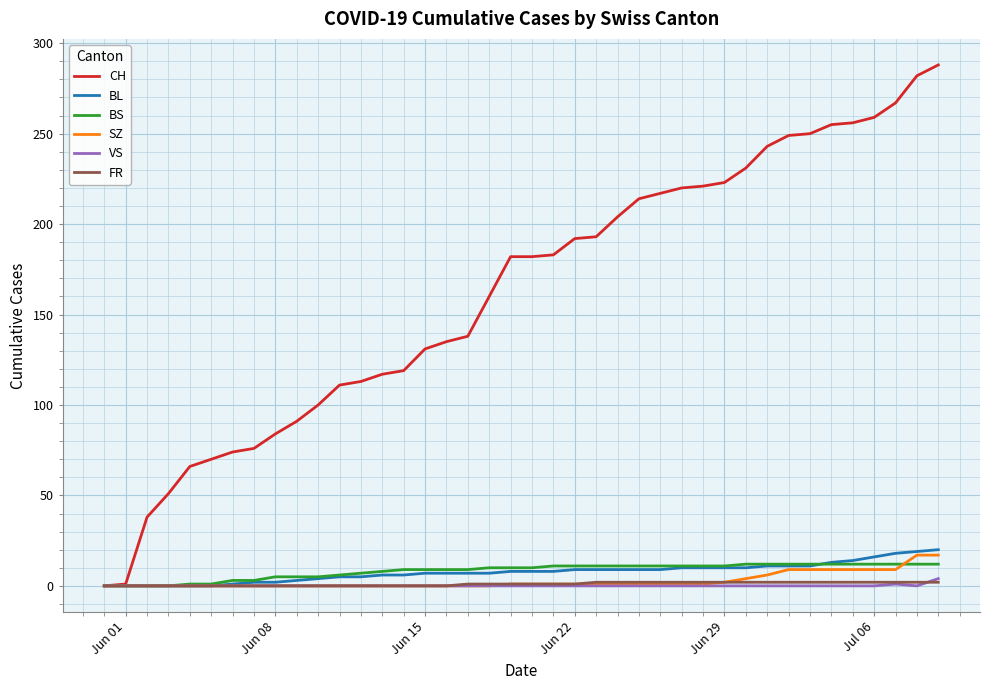

Which series has the widest spread of values?

CH